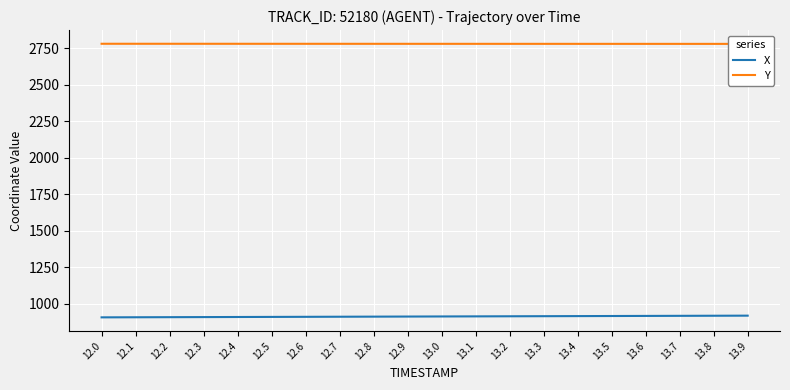

List the series in order of their peak value, highest first.

Y, X